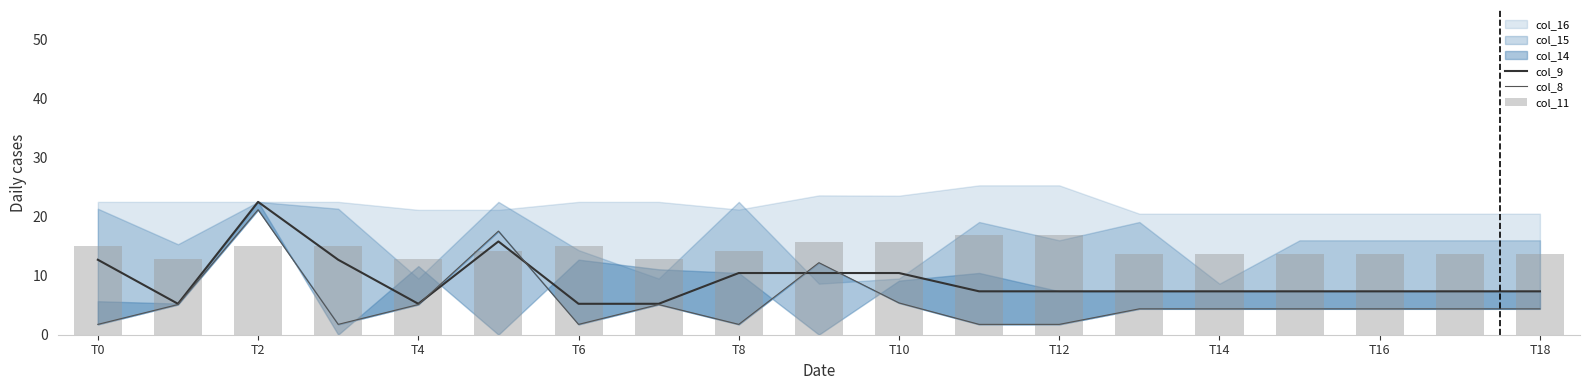

Does the chart contain stacked bars?

No